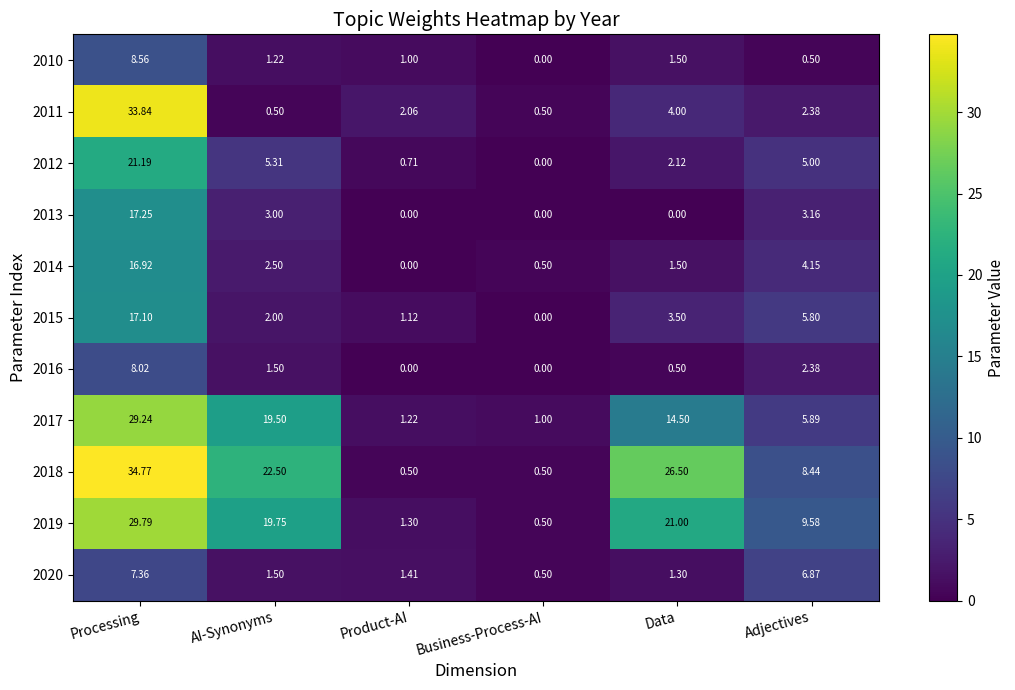

At which category is the sum across all series the highest?

Processing